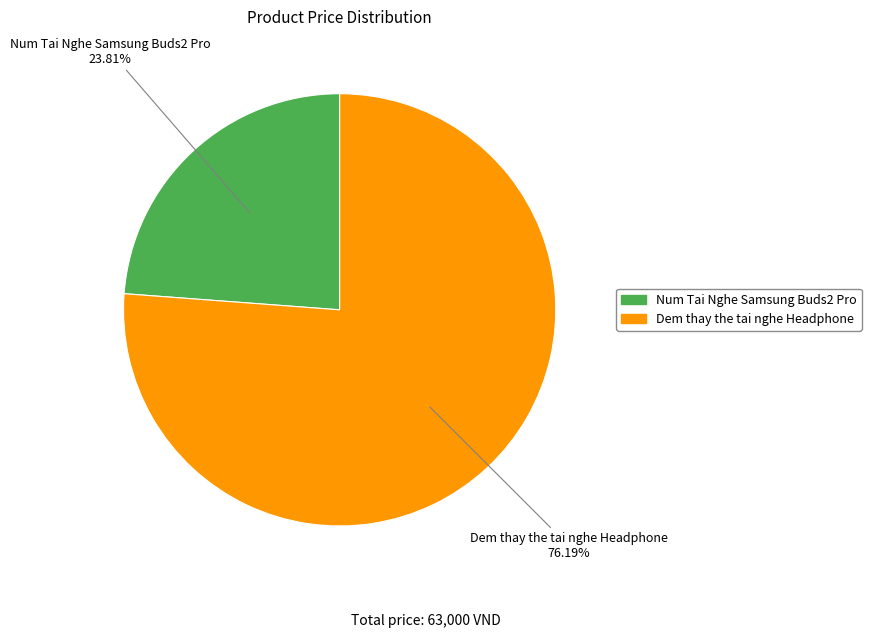

What is the ratio of the value at Num Tai Nghe Samsung Buds2 Pro to the value at Dem thay the tai nghe Headphone?

0.3